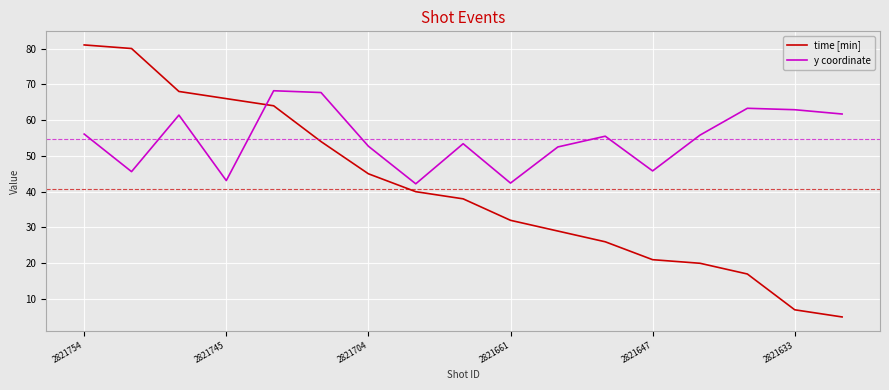

Which series has the largest total across all categories?

y coordinate